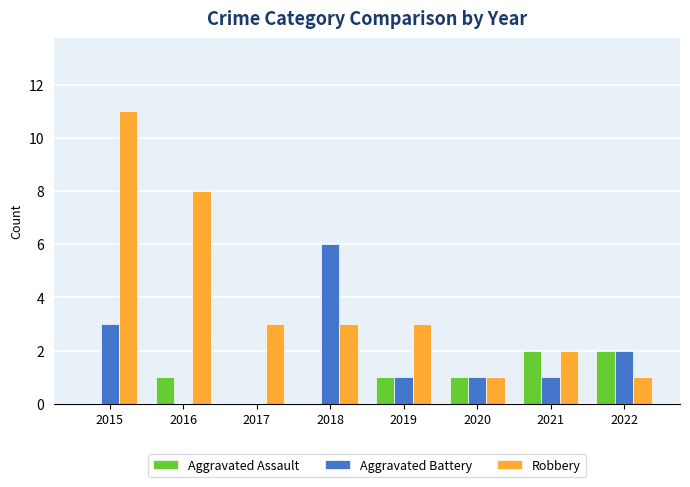

How many series are shown in this chart?

3